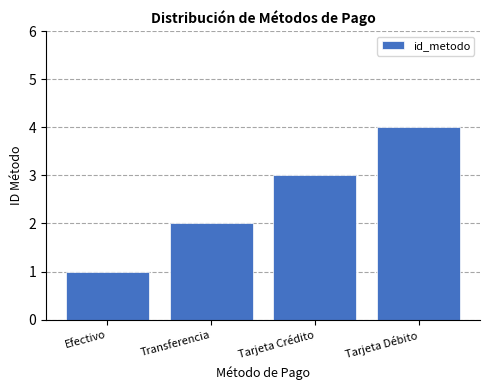

List the labels in order of value, smallest first.

Efectivo, Transferencia, Tarjeta Crédito, Tarjeta Débito